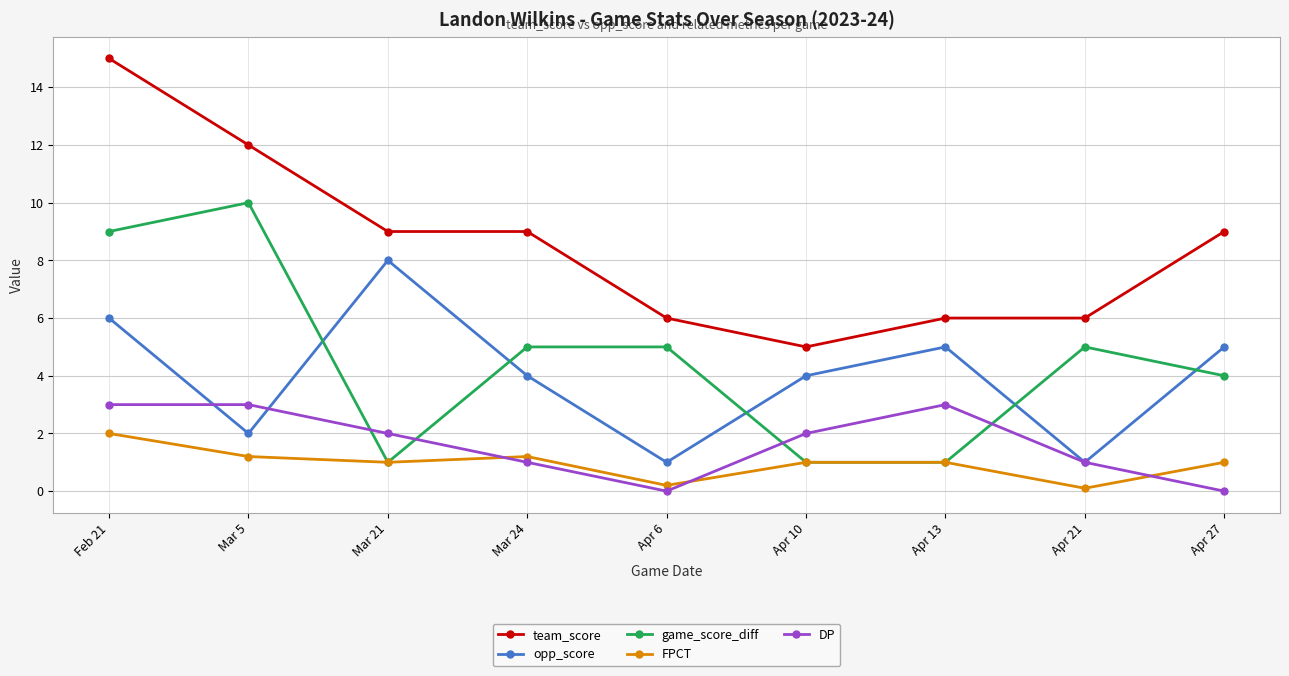

What is the approximate value of opp_score at Feb 21?

6.0